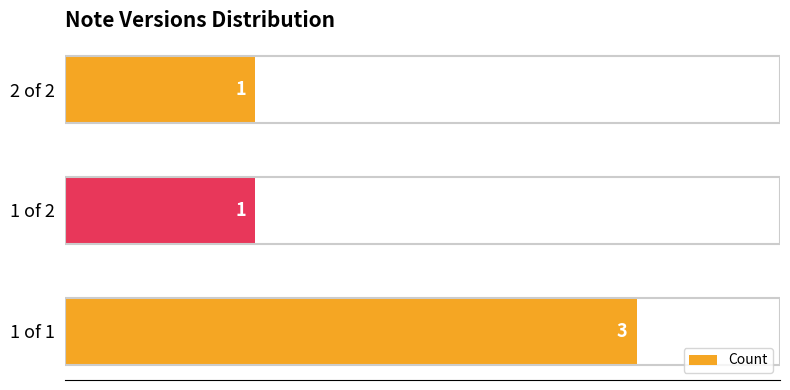

Is it true that the value at 1 of 2 is 0?

False